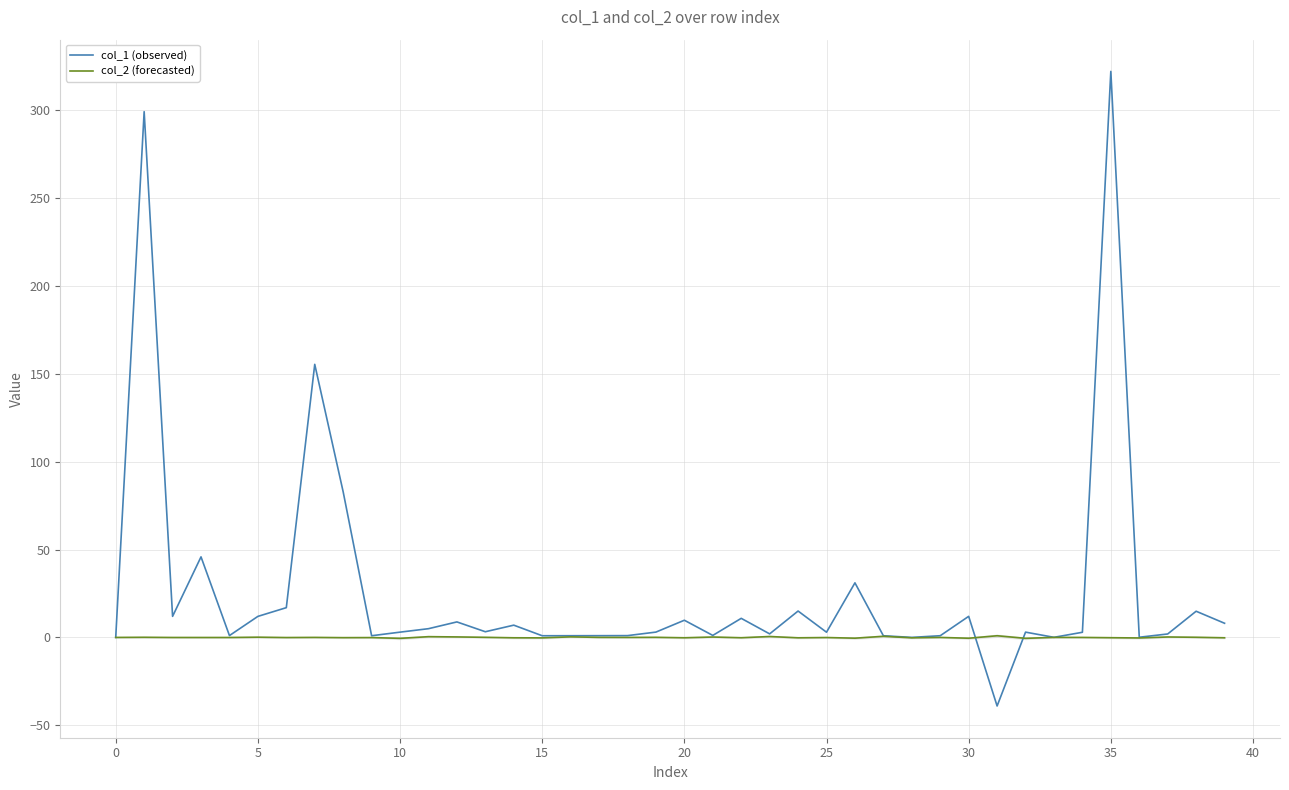

Rank the series by their average value, from lowest to highest.

col_2 (forecasted), col_1 (observed)